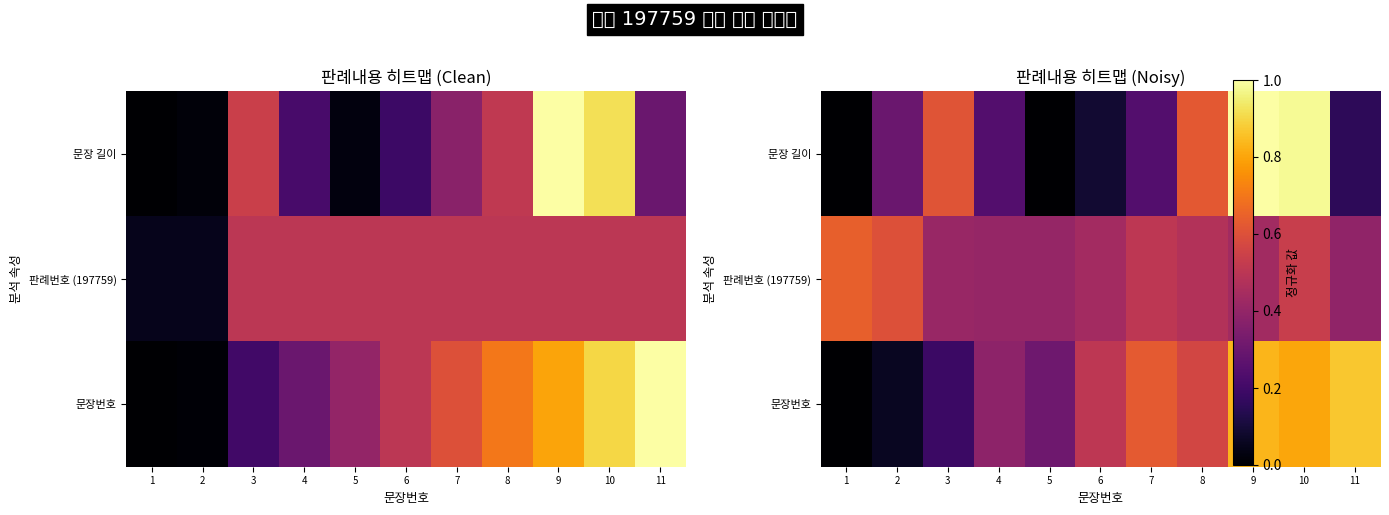

Is the value of 판례번호 (197759) at 6 greater than the value of 문장번호 at 2?

Yes